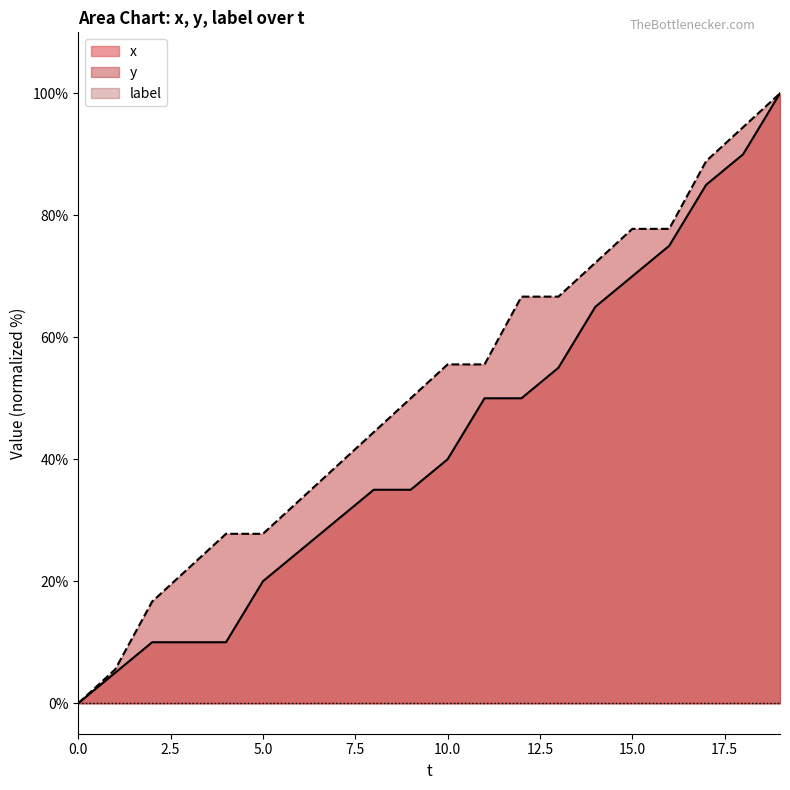

Is it true that x equals 0.0 at 0.0?

True